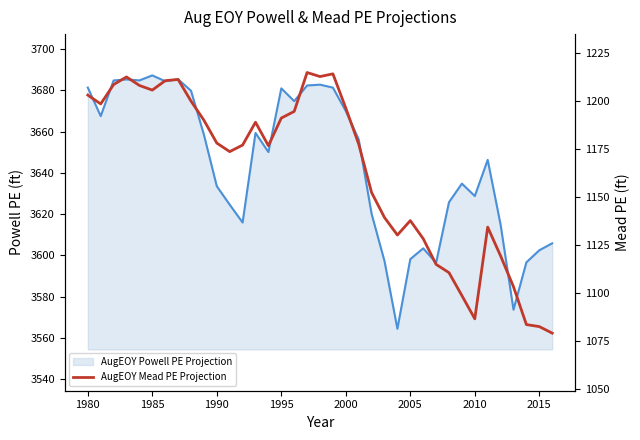

What is the average value of the AugEOY Mead PE Projection series?

1163.2